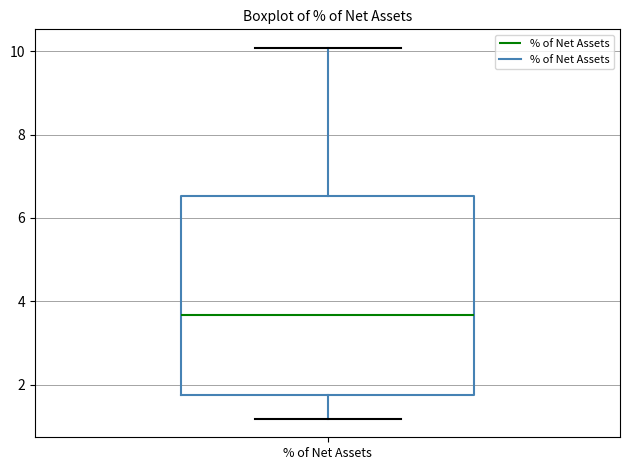

Transcribe this box plot: give where the median line is, the range the box spans, and where the two whiskers end, as read against the y-axis. The values are not printed on the chart, so give them approximately, as read against the axis.

median 3.6, box 1.8 to 6.6, whiskers 1.2 to 10.0